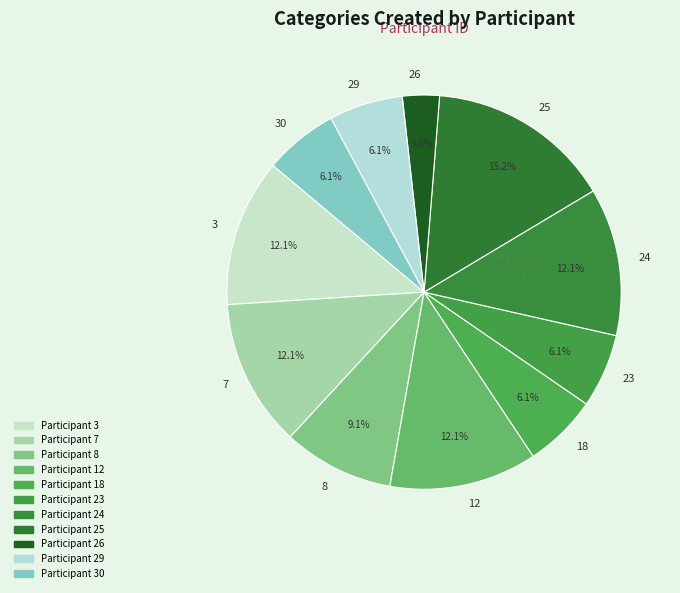

Is there any slice that represents more than half of the pie?

No